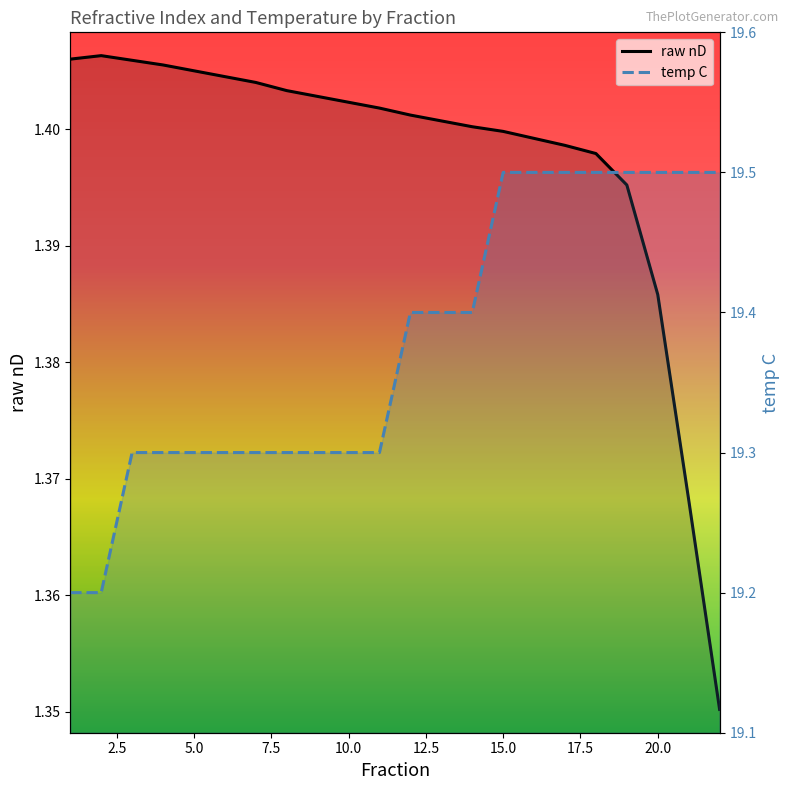

Rank the series at 20.0 from lowest to highest value.

raw nD, temp C